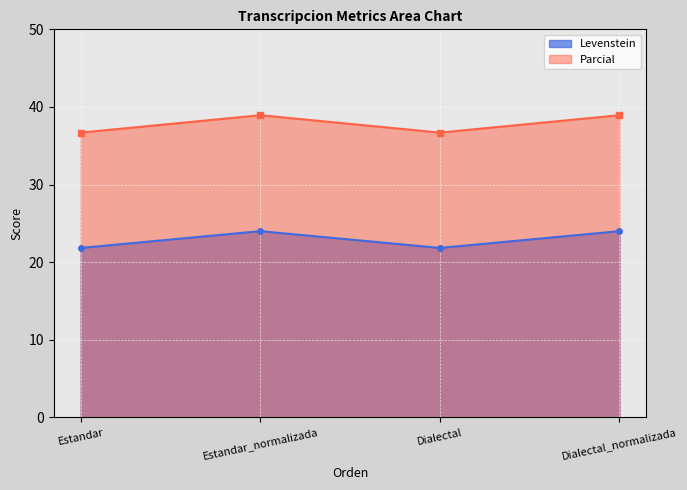

True or false: Levenstein has more than 1 points higher than both neighbors.

False